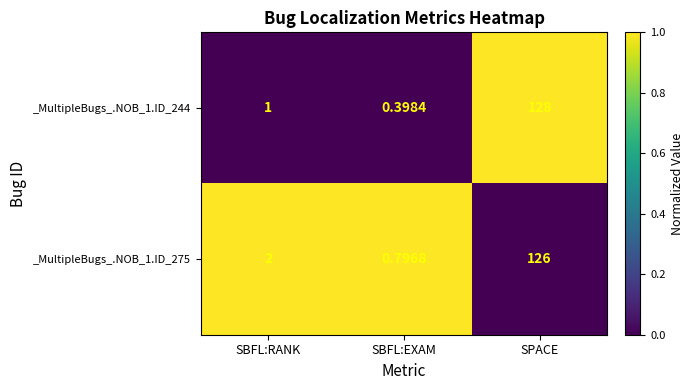

Which category has the lowest value across all series?

SBFL:EXAM